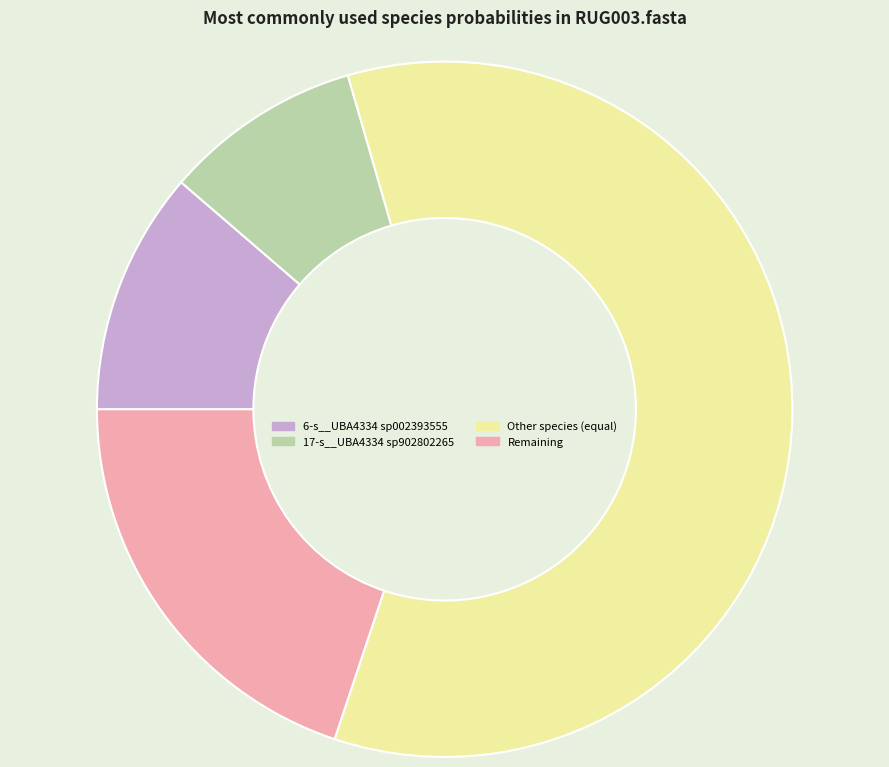

What is the majority slice?

Other species (equal)